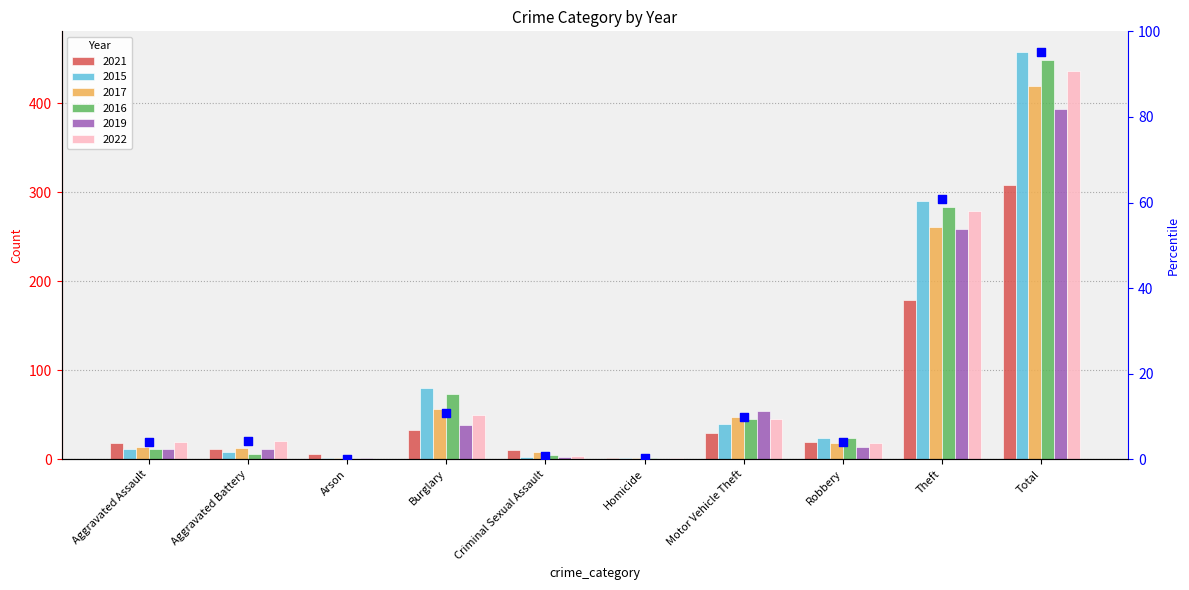

What is the change in value from Aggravated Assault to Aggravated Battery?

+0.2